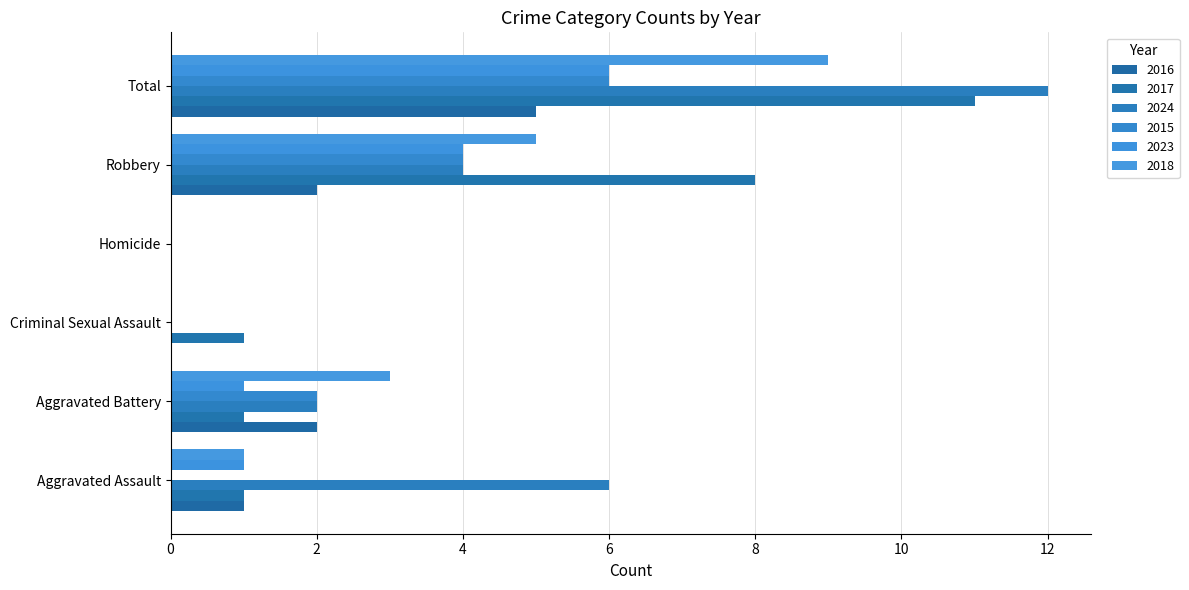

Count the number of categories in the chart.

6